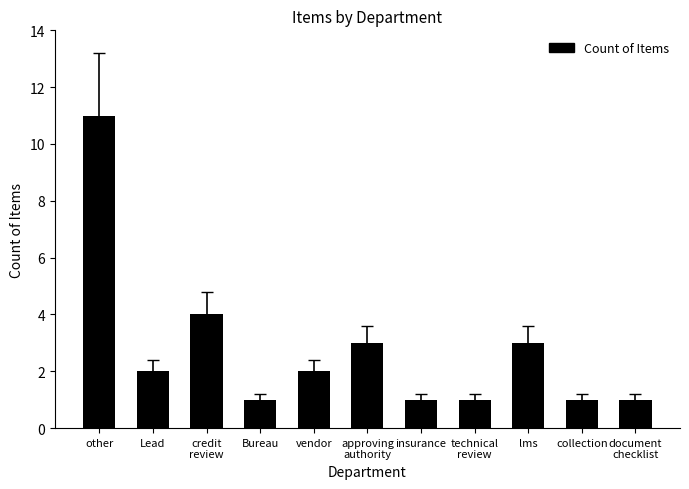

Reading left to right, what are all the values shown in this chart?

11	2	4	1	2	3	1	1	3	1	1